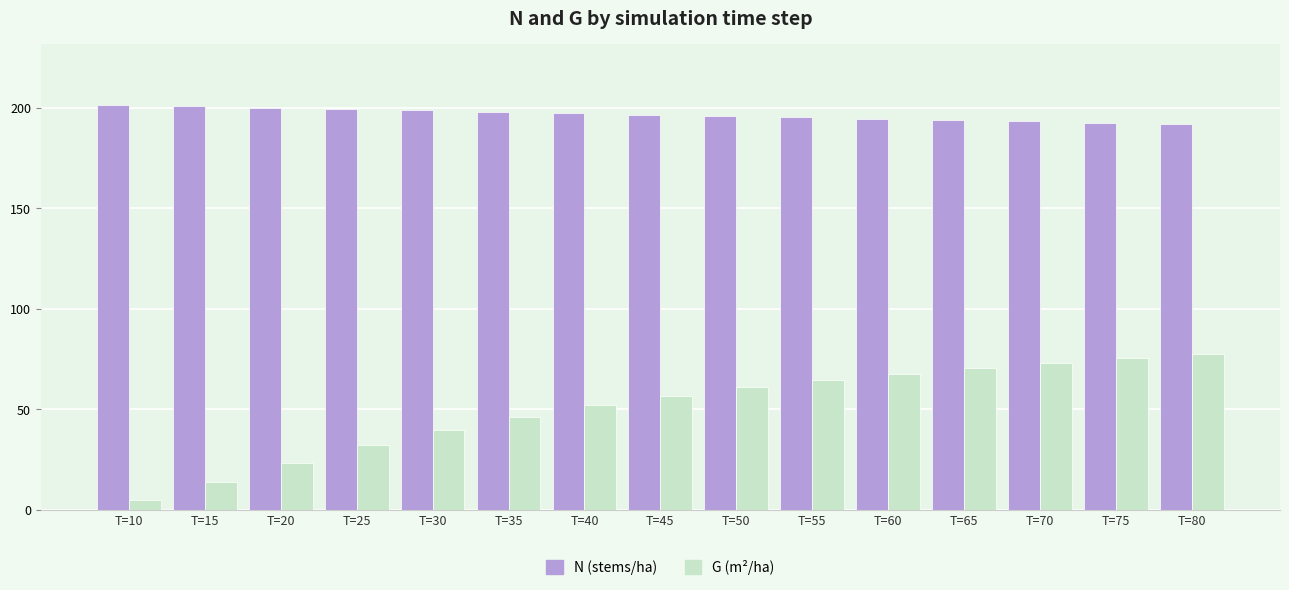

What is the total value across all series at T=75?

268.1